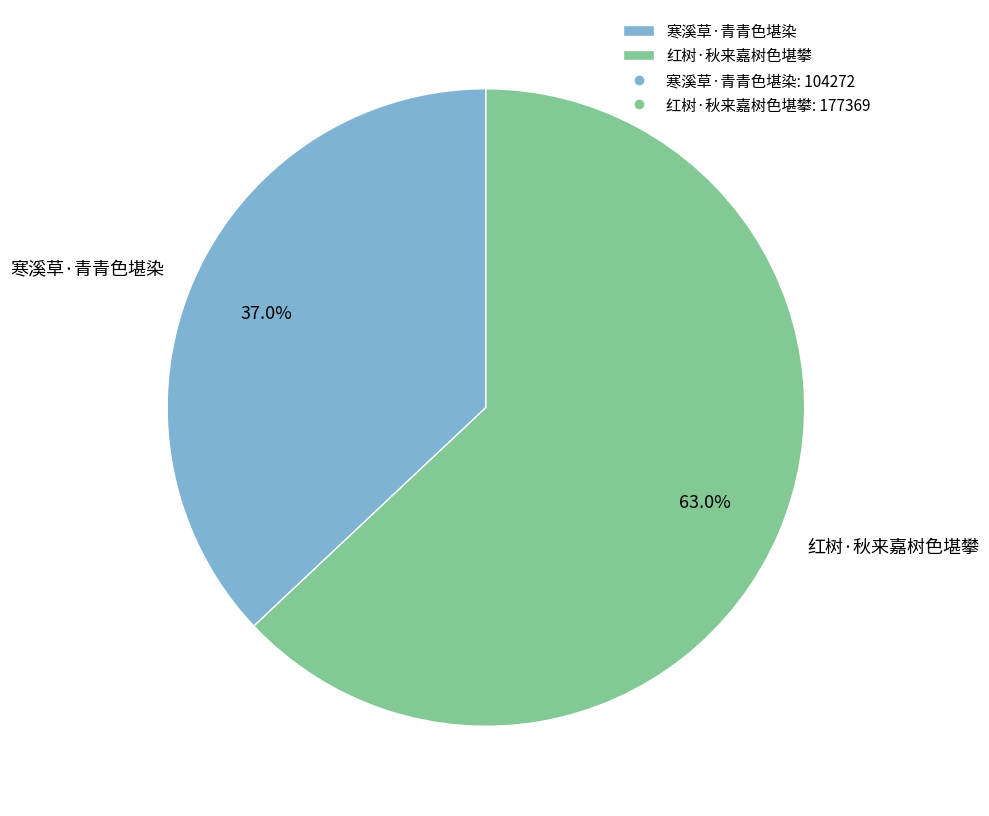

Between 寒溪草·青青色堪染 and 红树·秋来嘉树色堪攀, which is larger?

红树·秋来嘉树色堪攀